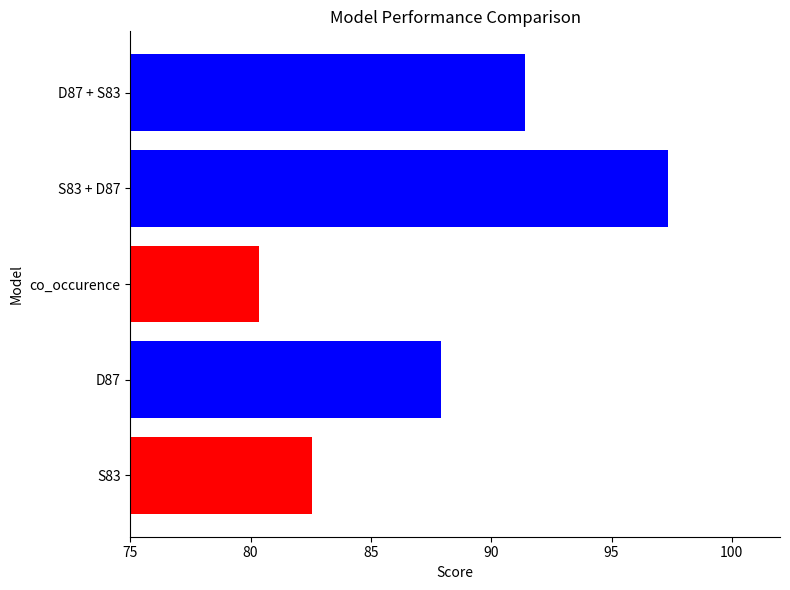

Approximately how many times larger is the value at co_occurence compared to D87?

0.9